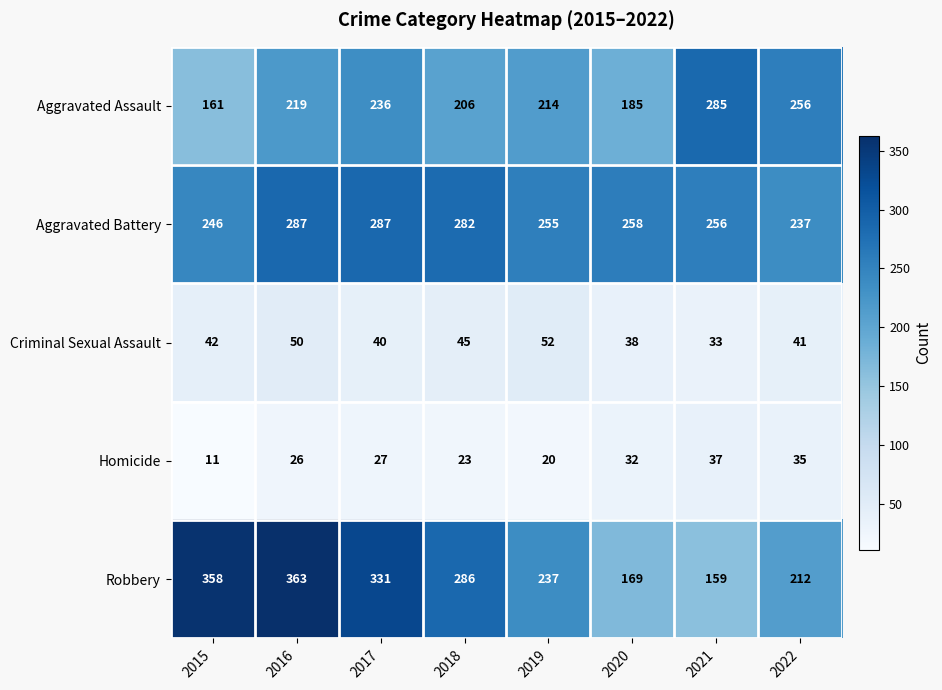

At 2021, list the series in order from smallest to largest.

Criminal Sexual Assault, Homicide, Robbery, Aggravated Battery, Aggravated Assault